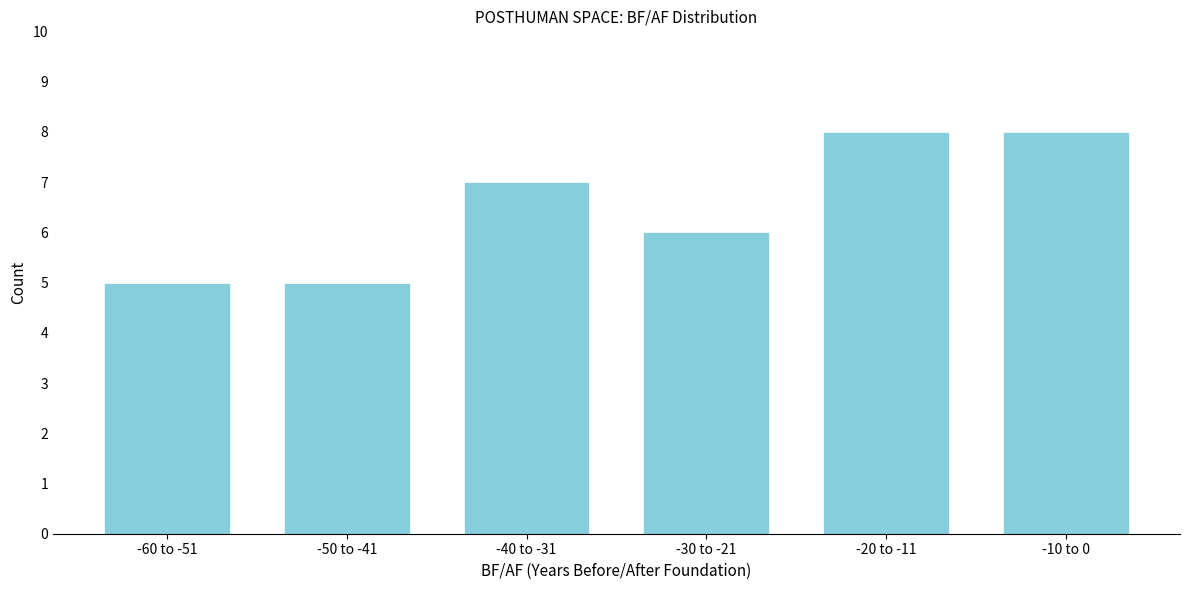

Reading right to left, transcribe all the data shown in this chart.

-10 to 0=8	-20 to -11=8	-30 to -21=6	-40 to -31=7	-50 to -41=5	-60 to -51=5